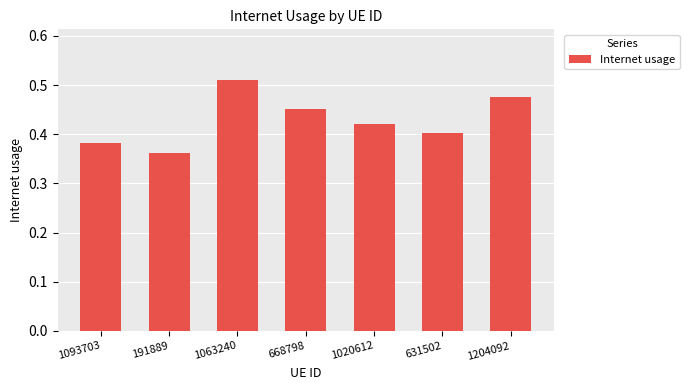

List the labels in order of value, smallest first.

191889, 1093703, 631502, 1020612, 668798, 1204092, 1063240